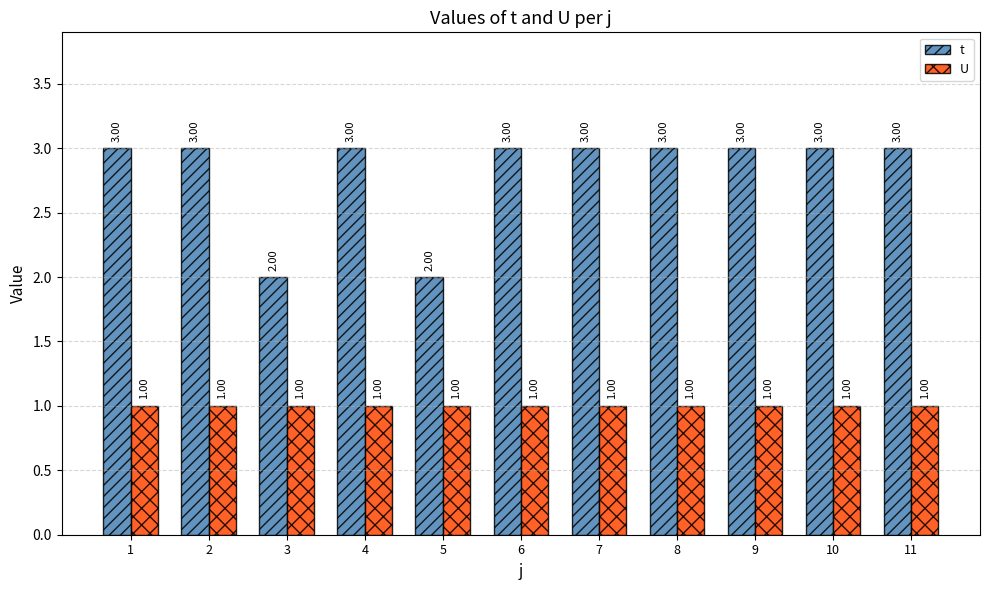

What is the sum of all t values?

31